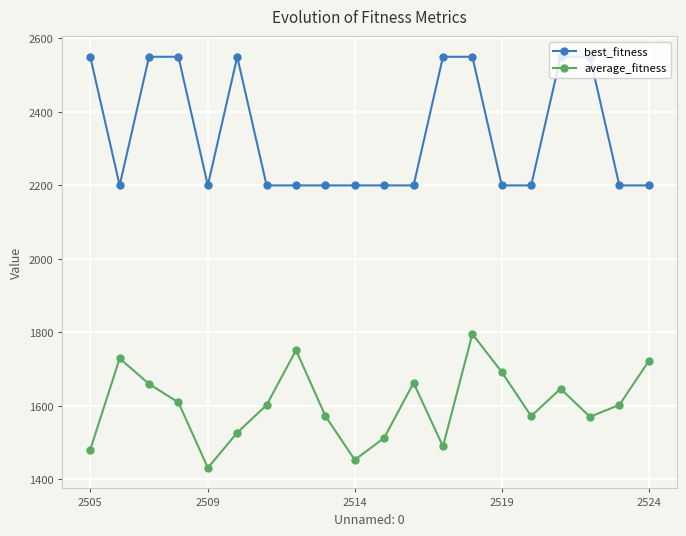

Rank the series by their average value, from lowest to highest.

average_fitness, best_fitness